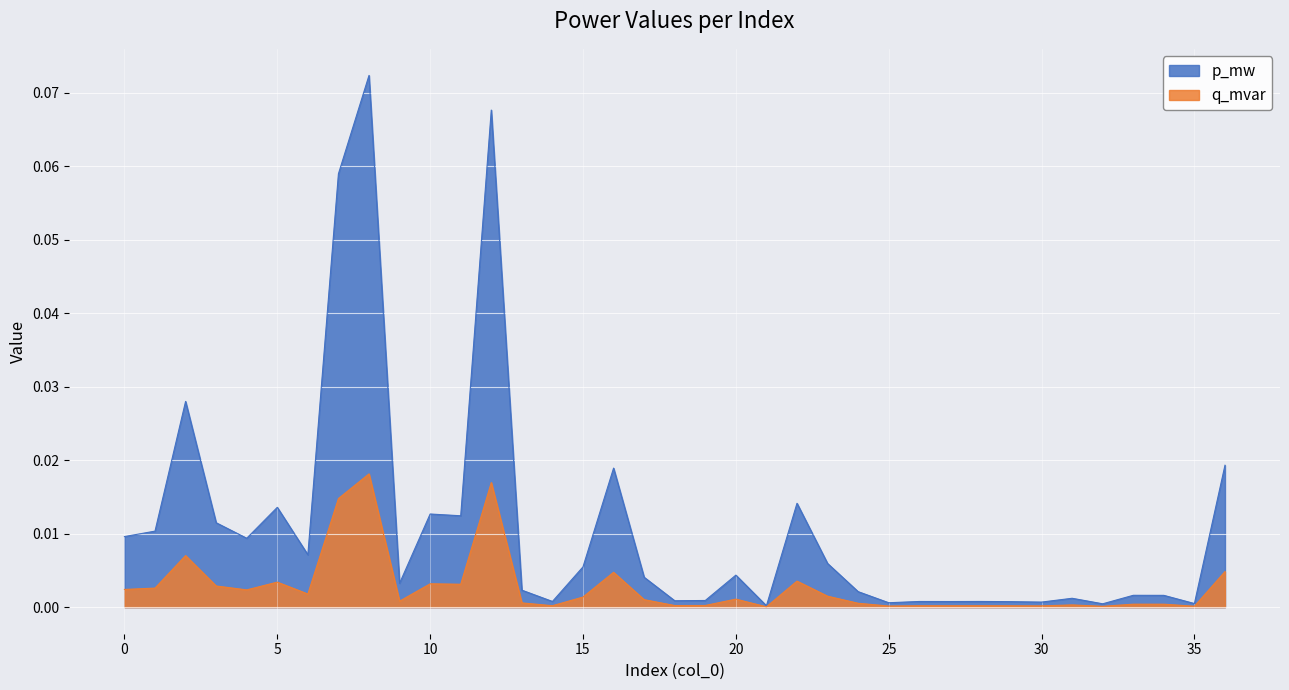

True or false: p_mw and q_mvar intersect in this chart.

False